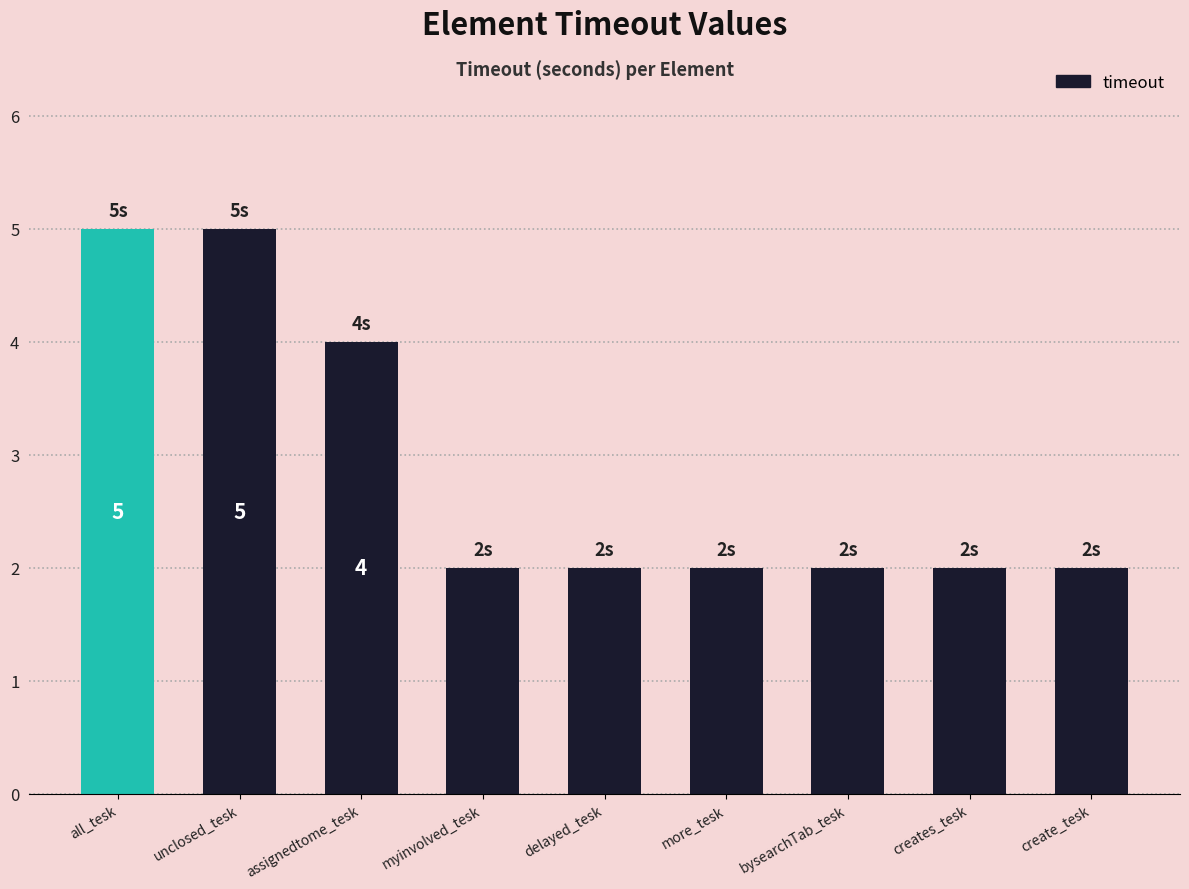

The value at create_tesk is 3. True or false?

False